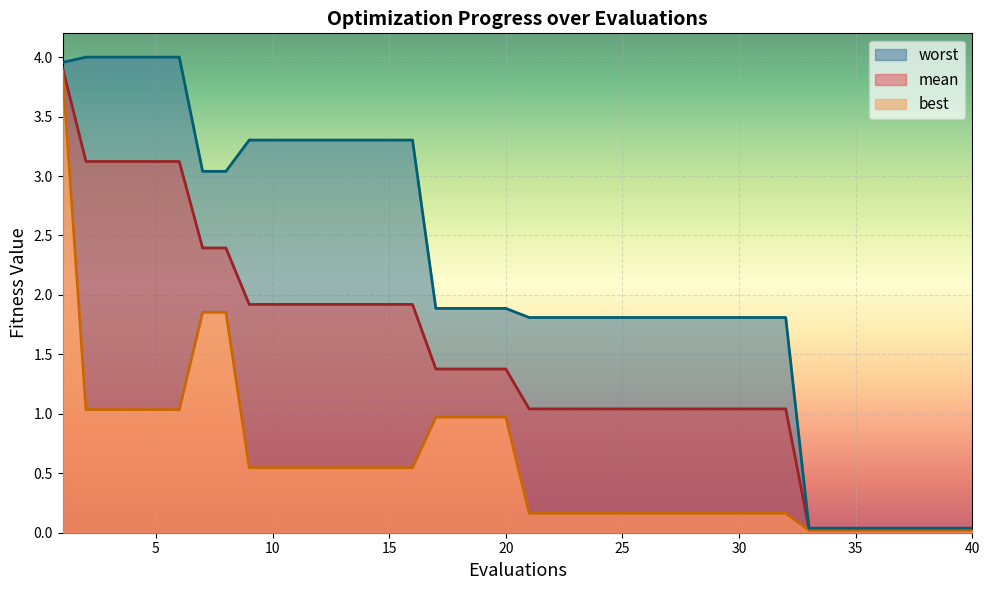

The best series shows 0.3 at 24. True or false?

False